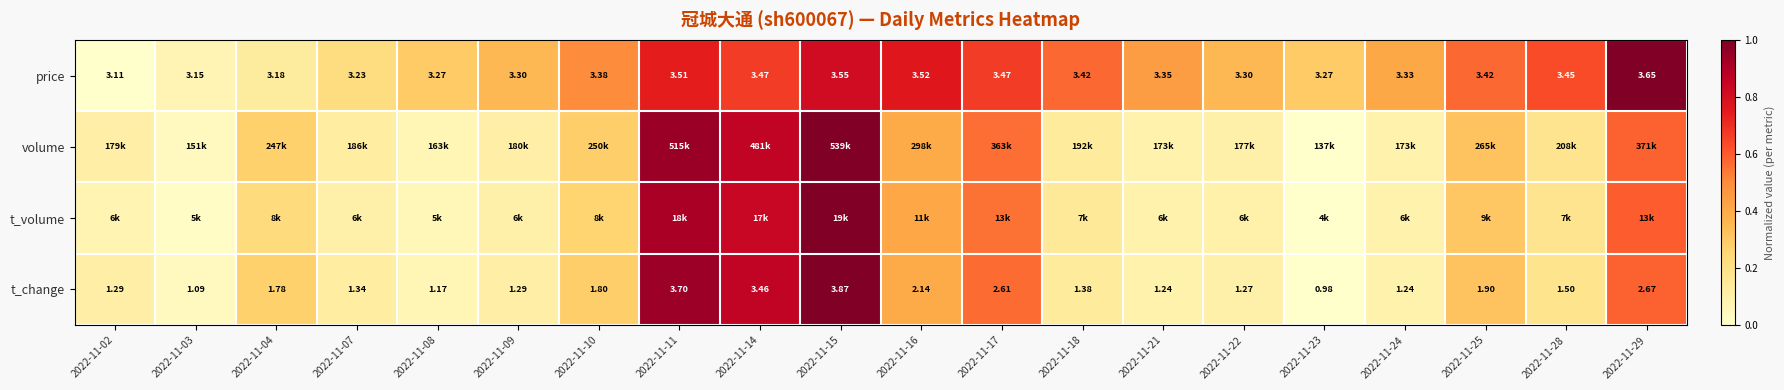

At which label is t_change closest to 0?

2022-11-23